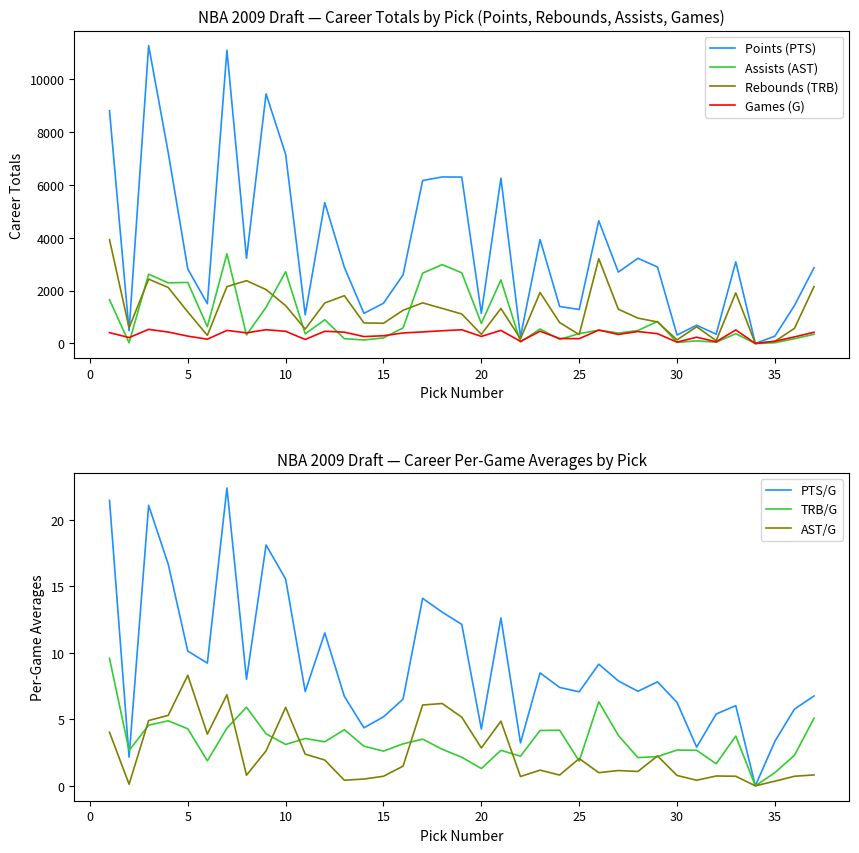

List the series in order of their peak value, lowest first.

Games (G), Assists (AST), Rebounds (TRB), Points (PTS)